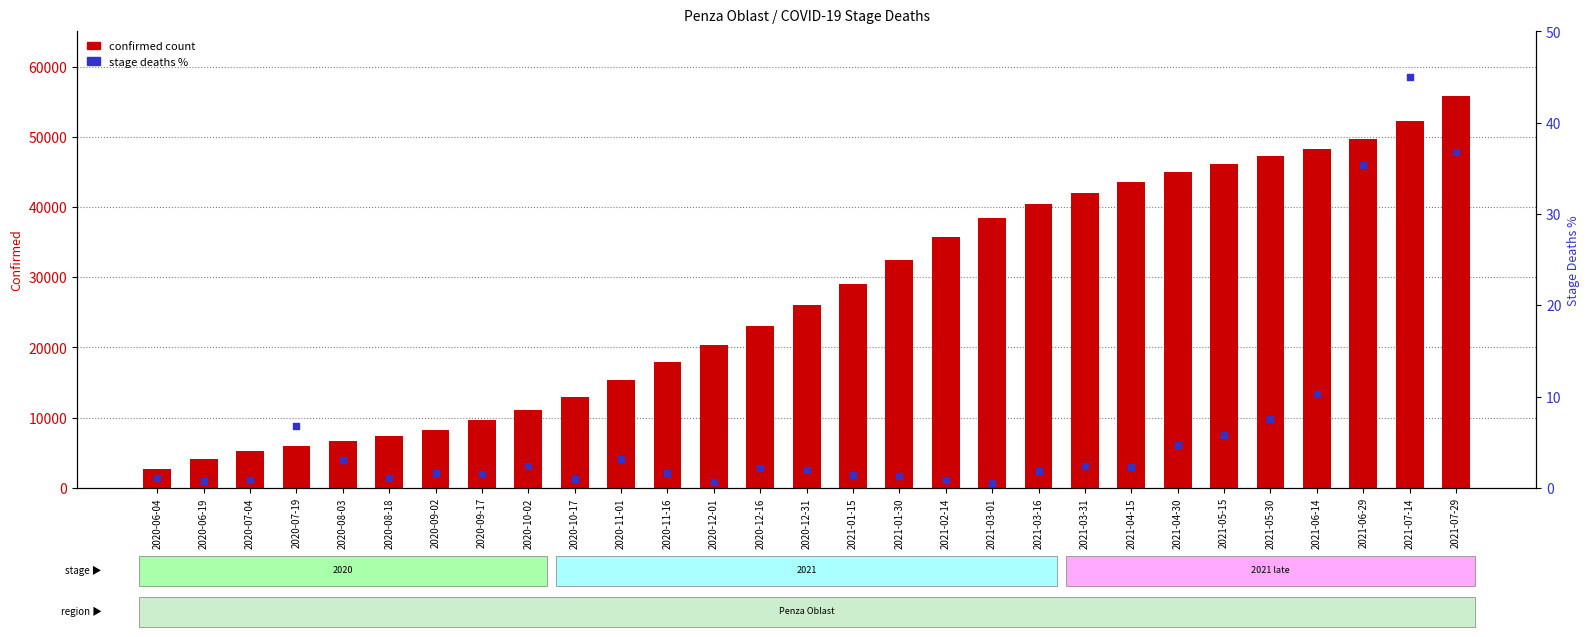

Which series reaches the minimum Y coordinate?

Stage Deaths %